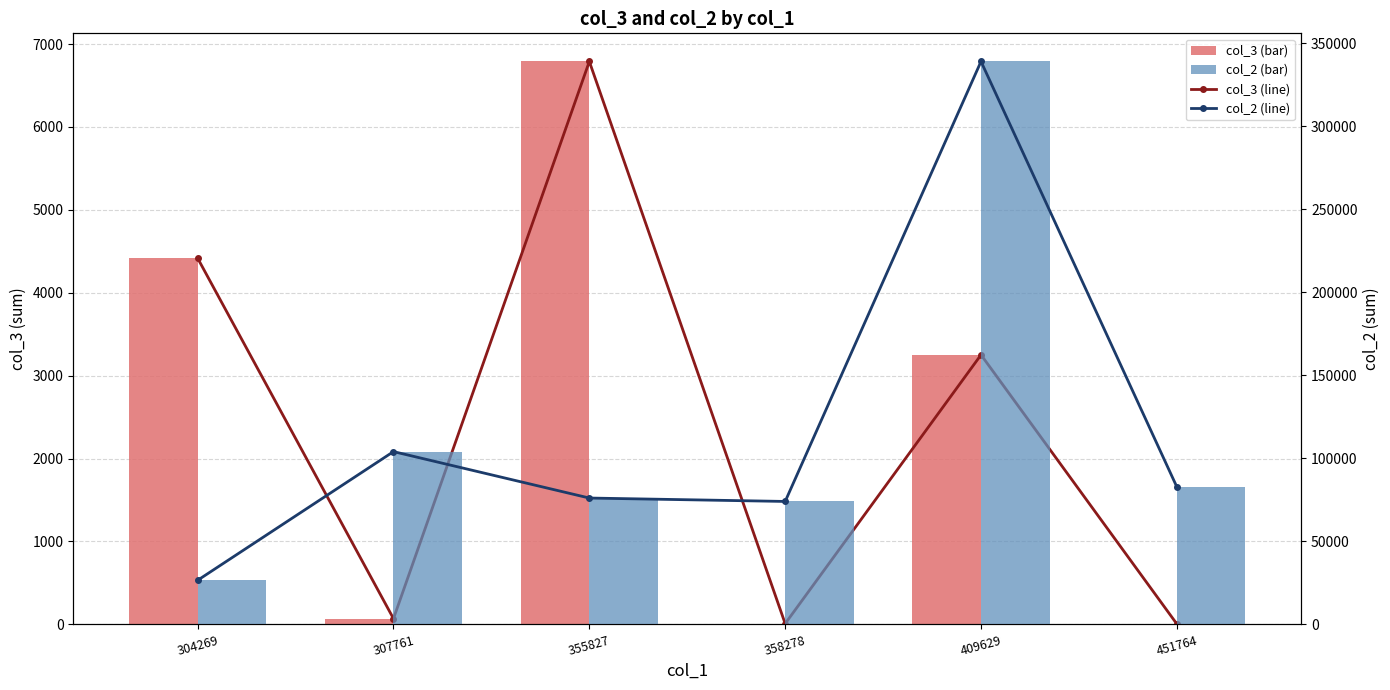

At which label is col_3 (bar) closest to 3397?

409629